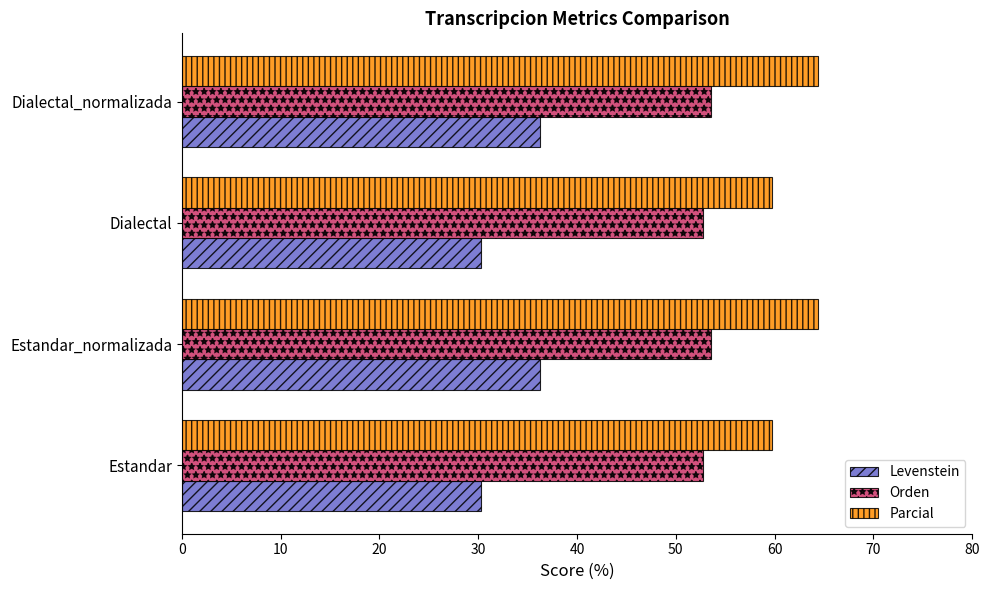

True or false: Parcial has a value of 59.8 at Estandar.

True